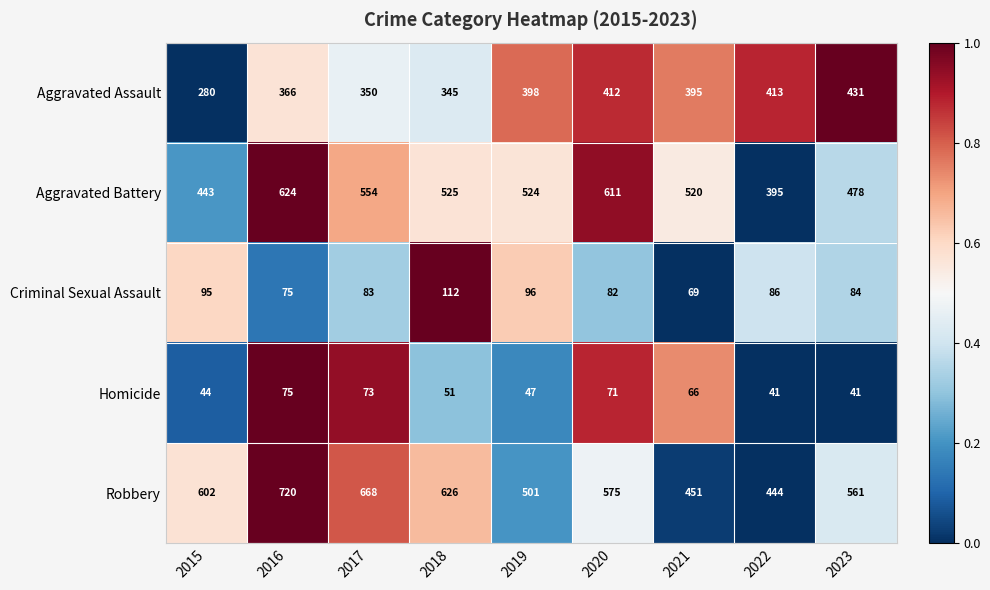

What is the difference between the highest and lowest values at 2015?

558